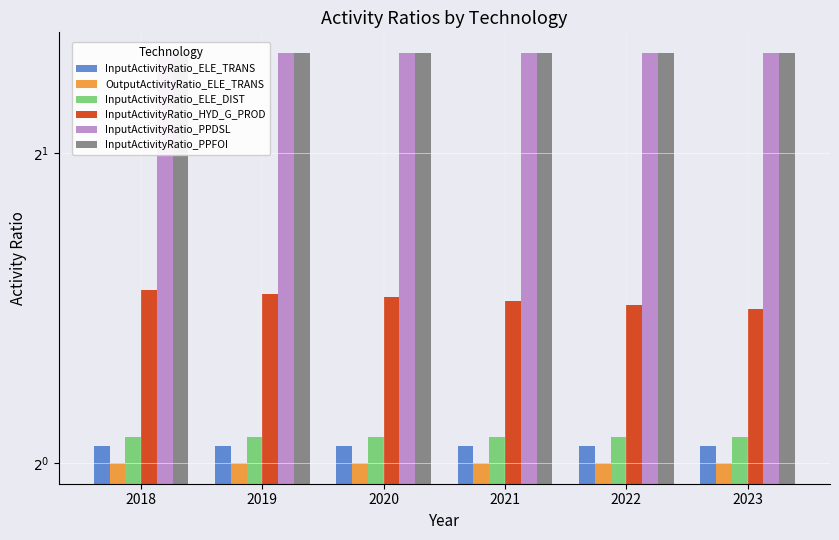

What are all the series names shown in the legend?

InputActivityRatio_ELE_TRANS, OutputActivityRatio_ELE_TRANS, InputActivityRatio_ELE_DIST, InputActivityRatio_HYD_G_PROD, InputActivityRatio_PPDSL, InputActivityRatio_PPFOI